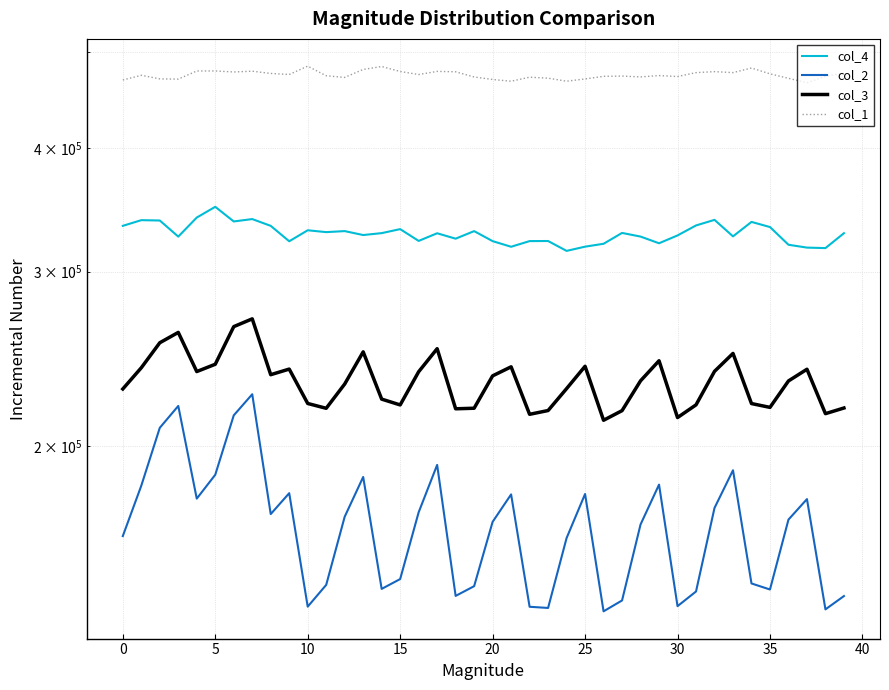

Rank the series at 11 from highest to lowest value.

col_1, col_4, col_3, col_2